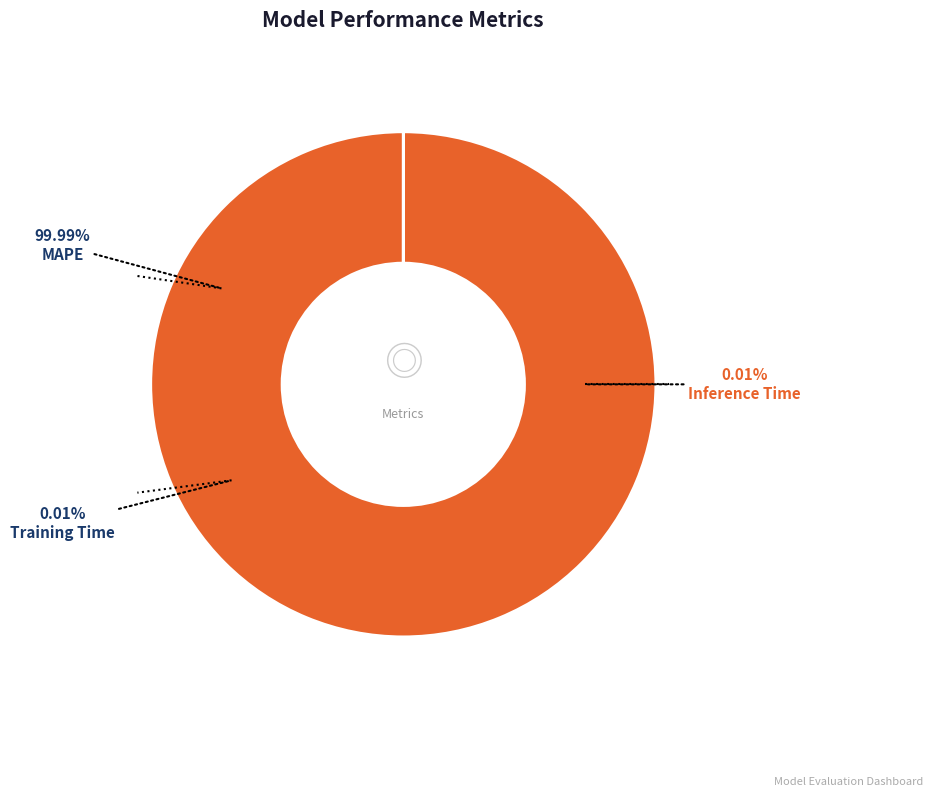

The MAPE slice represents 100% of the pie. True or false?

True